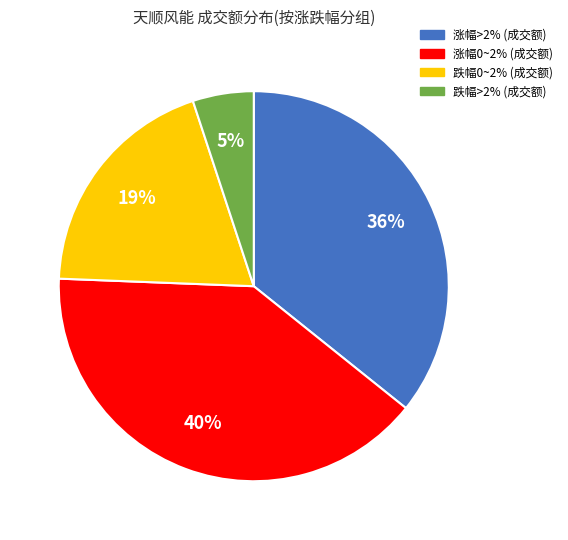

Combined, do 跌幅>2% (成交额) and 涨幅0~2% (成交额) account for over 50%?

No